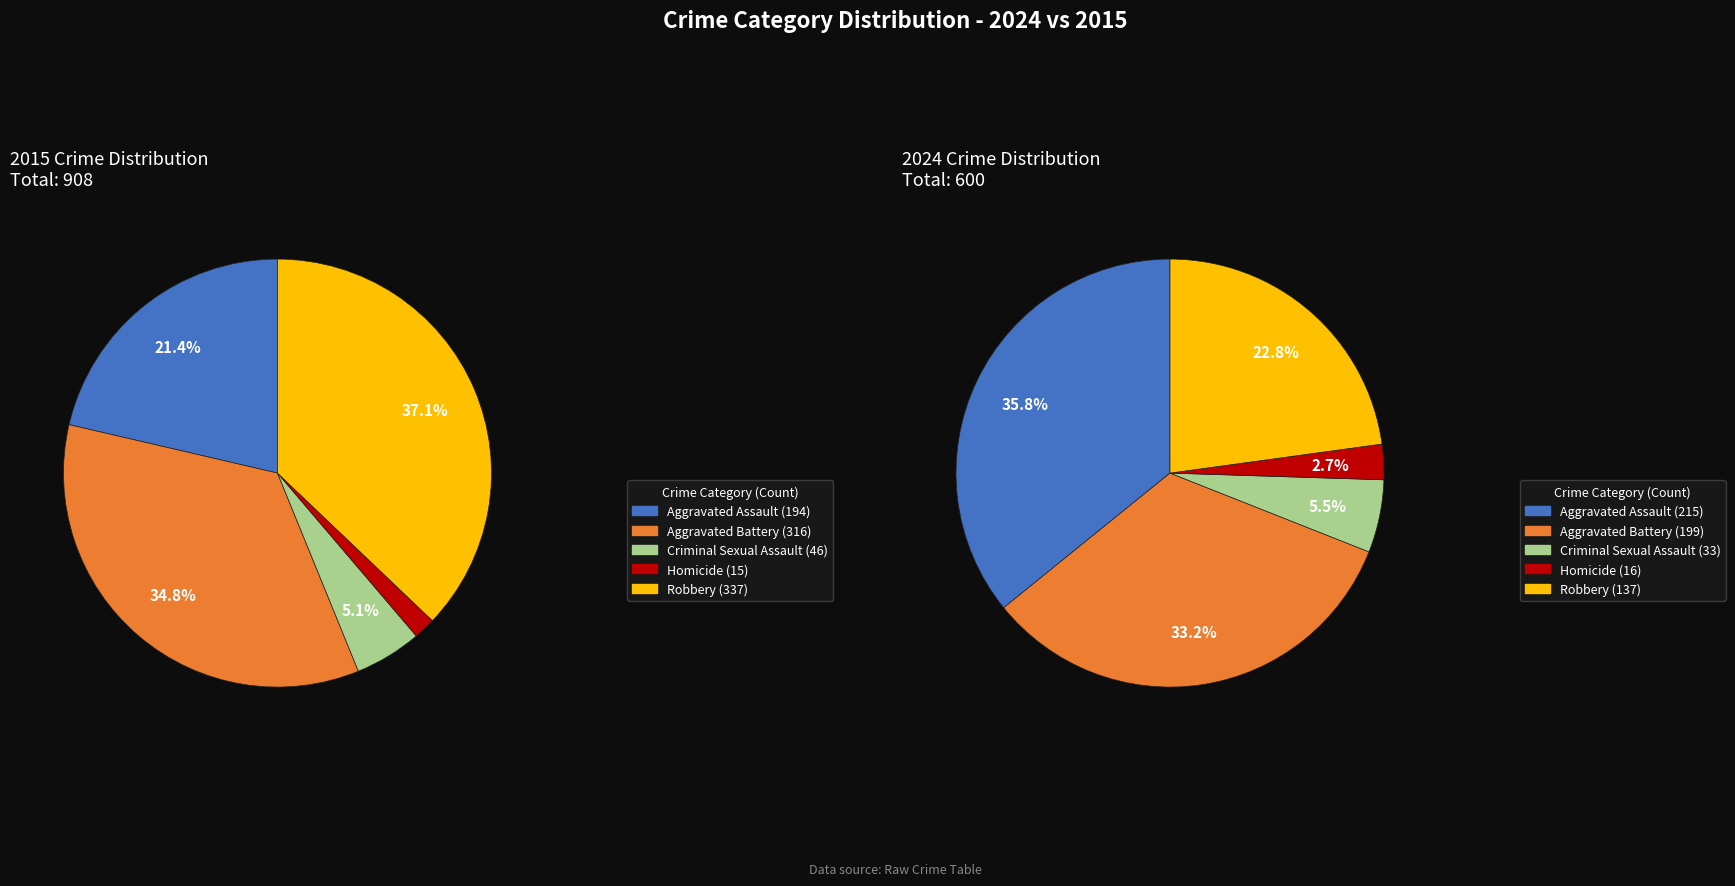

Count the number of slices in the pie.

5